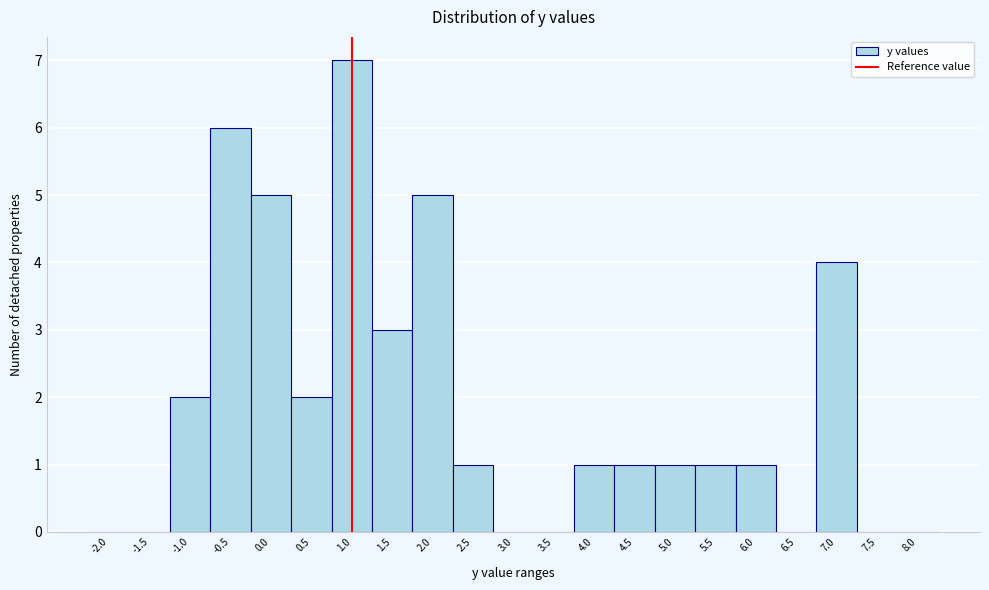

Reading left to right, what are all the values shown in this chart?

-2.0=0	-1.5=0	-1.0=2	-0.5=6	0.0=5	0.5=2	1.0=7	1.5=3	2.0=5	2.5=1	3.0=0	3.5=0	4.0=1	4.5=1	5.0=1	5.5=1	6.0=1	6.5=0	7.0=4	7.5=0	8.0=0